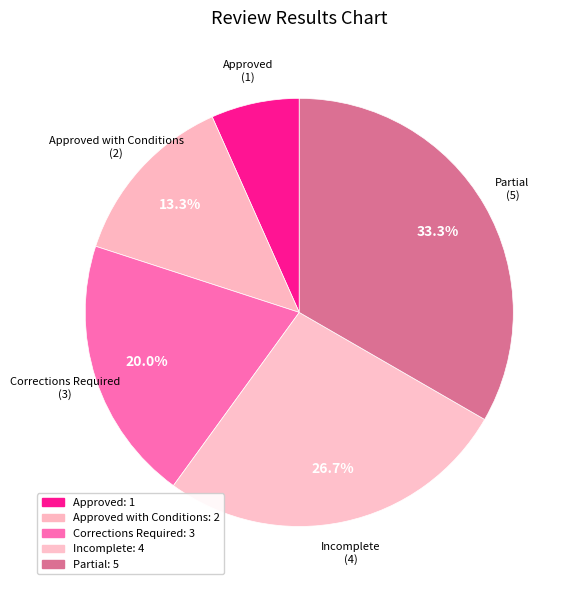

To the nearest percent, what is the difference between the Incomplete and Corrections Required slice percentages?

7%